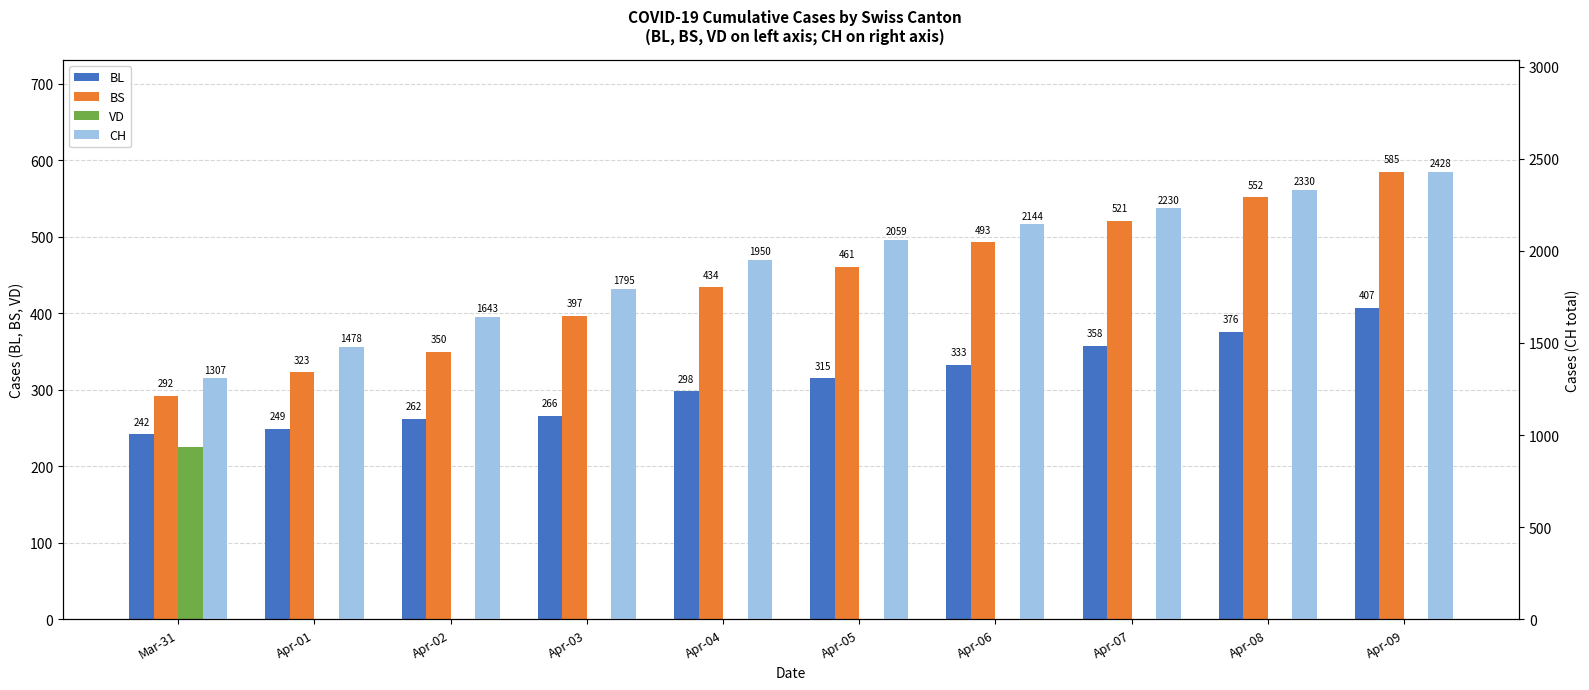

How many data points in BL are less than 315?

5